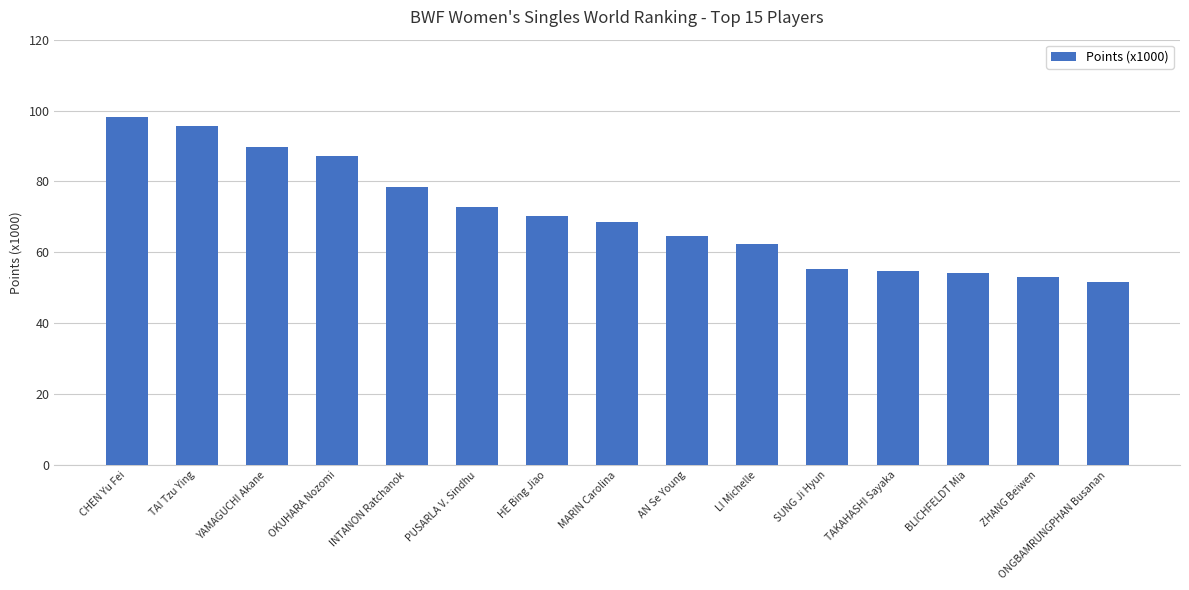

Reading left to right, list all the values displayed in this chart.

98.3	95.8	89.6	87.2	78.5	72.9	70.1	68.5	64.7	62.4	55.4	54.7	54.2	53.2	51.6